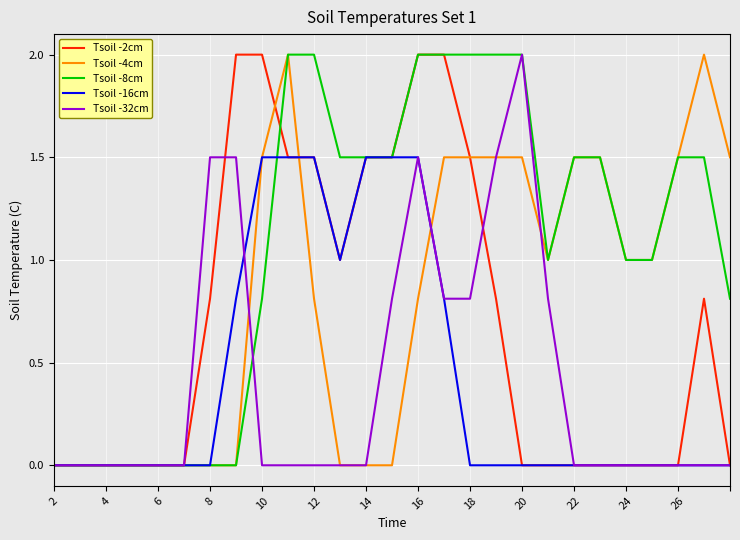

What is the greatest value displayed?

2.0